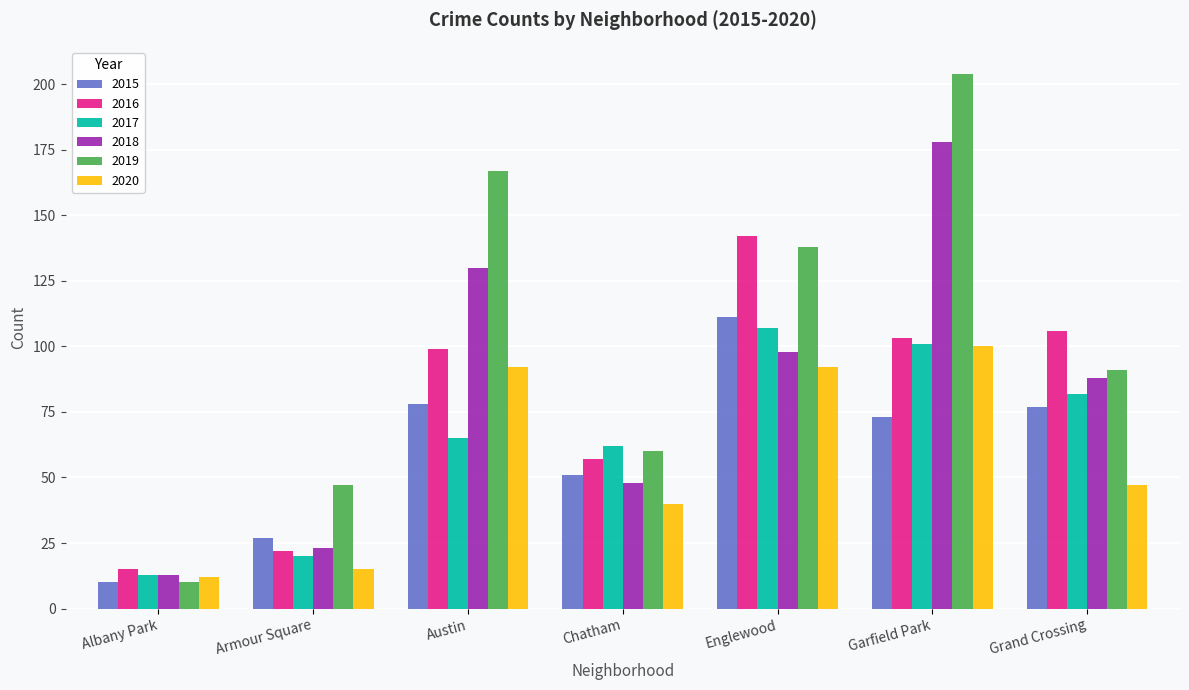

How many data points in 2015 are less than 73?

3